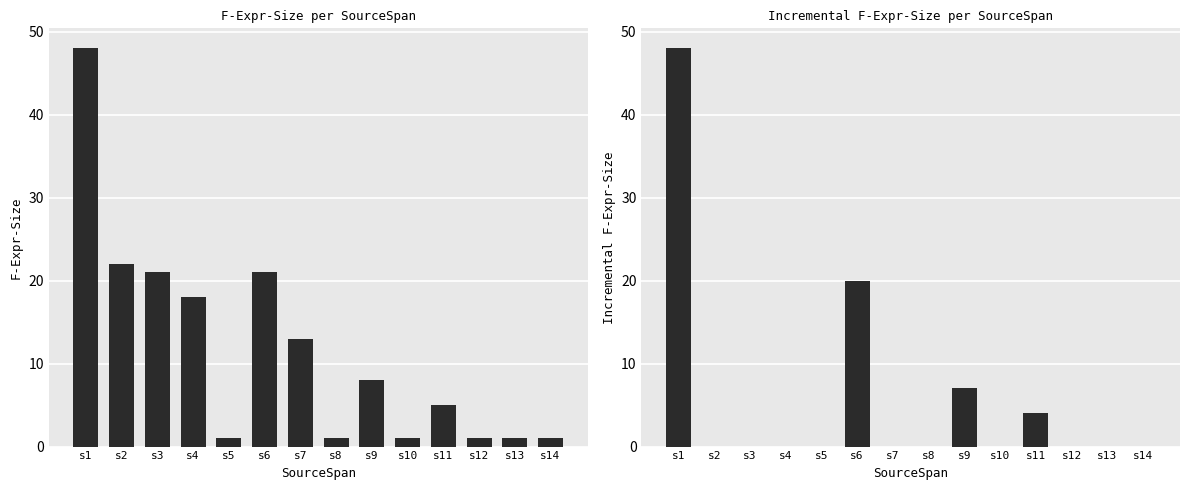

Is it true that F-Expr-Size (incremental) equals 1 at s11?

False